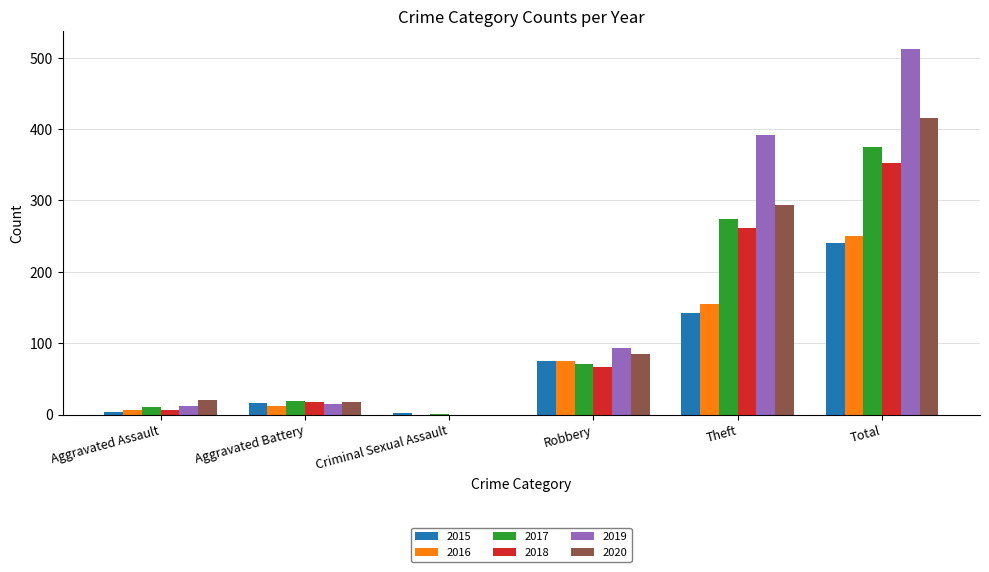

Count the number of data series in this chart.

6